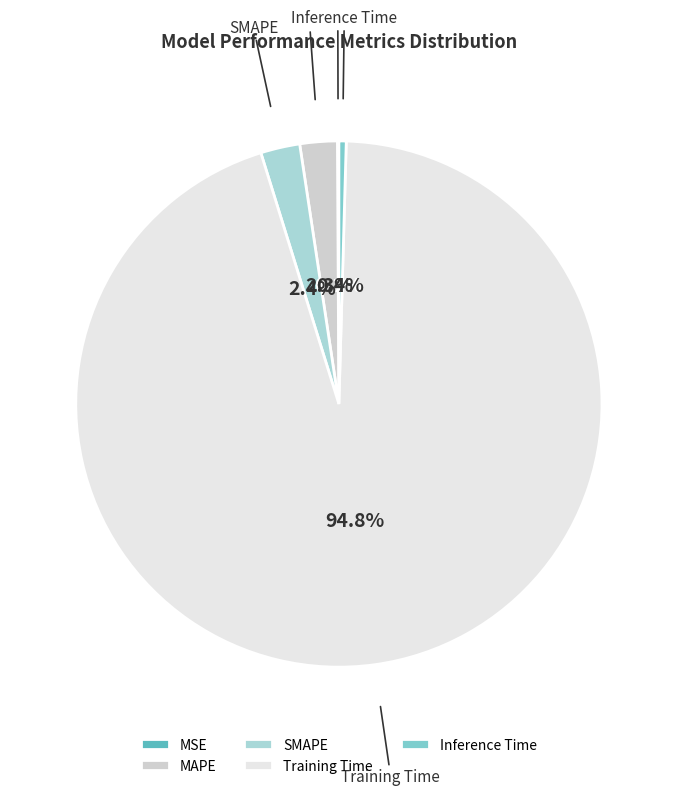

Is there any slice that represents more than half of the pie?

Yes